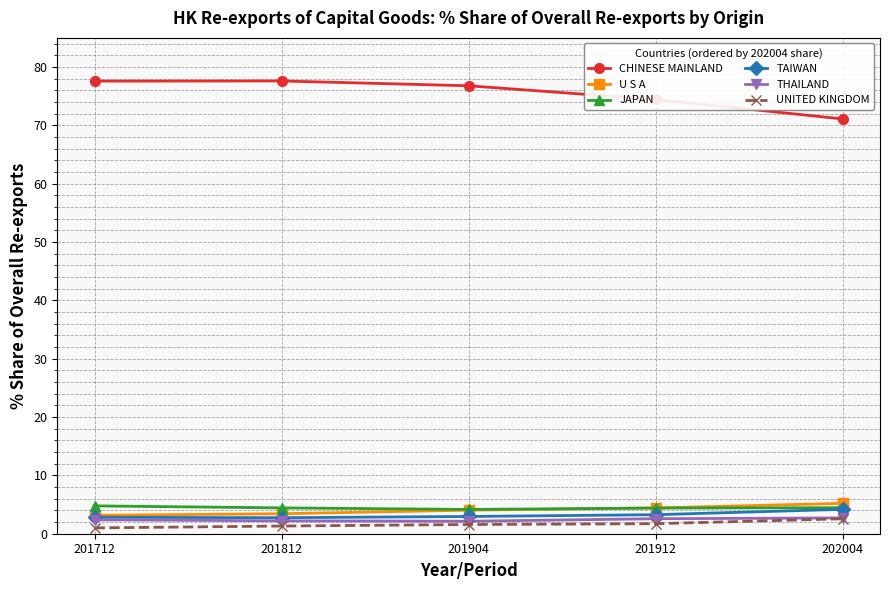

Does the chart display data point markers on the line(s)?

Yes